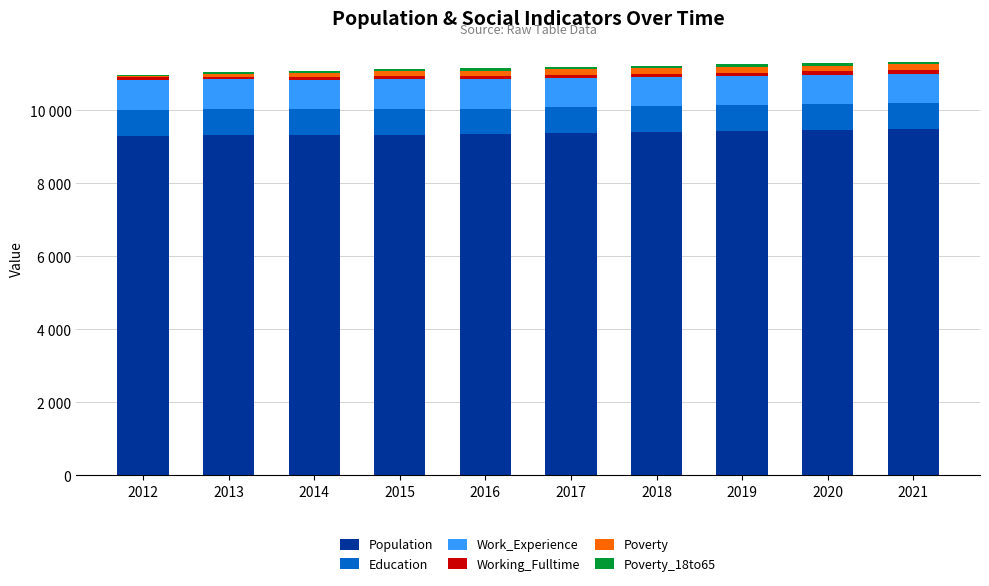

Does the chart contain stacked bars?

Yes